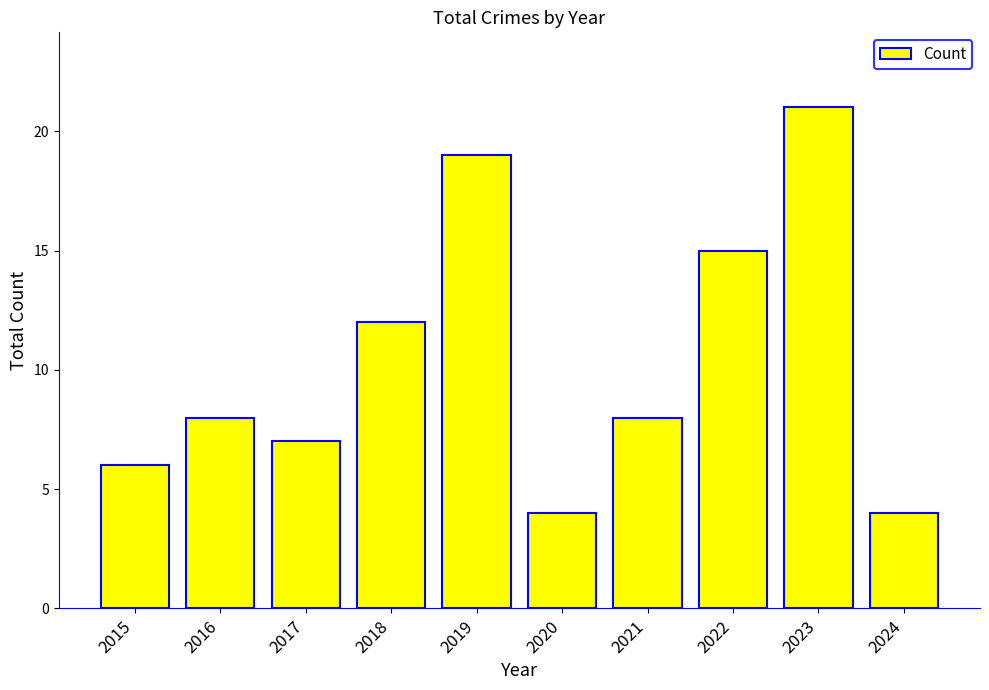

What is the change in value from 2017 to 2019?

+12